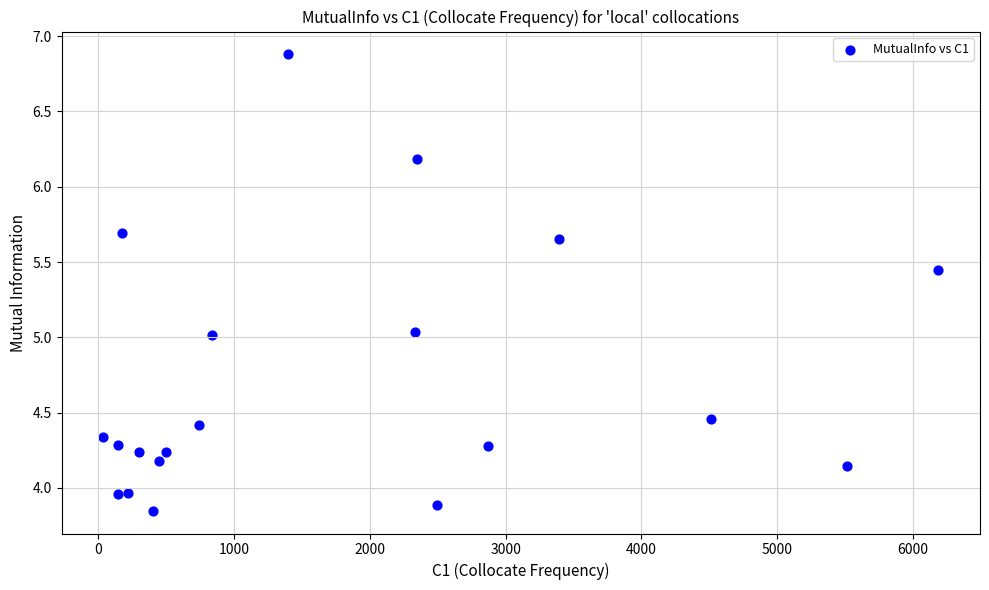

What is the range of Y values (max minus min)?

3.0